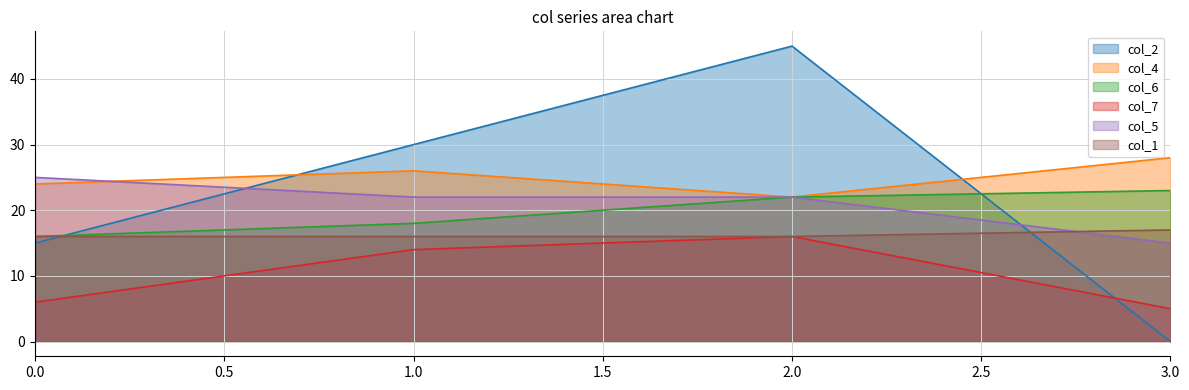

Which series has the largest total across all categories?

col_4